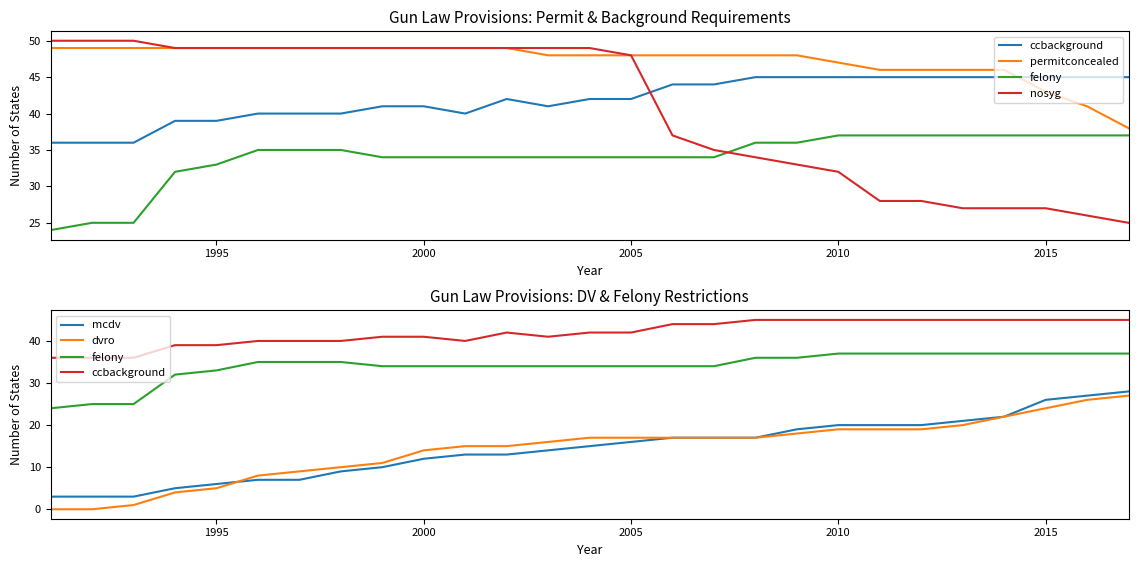

What is the difference between the maximum and minimum values in the dvro series?

27